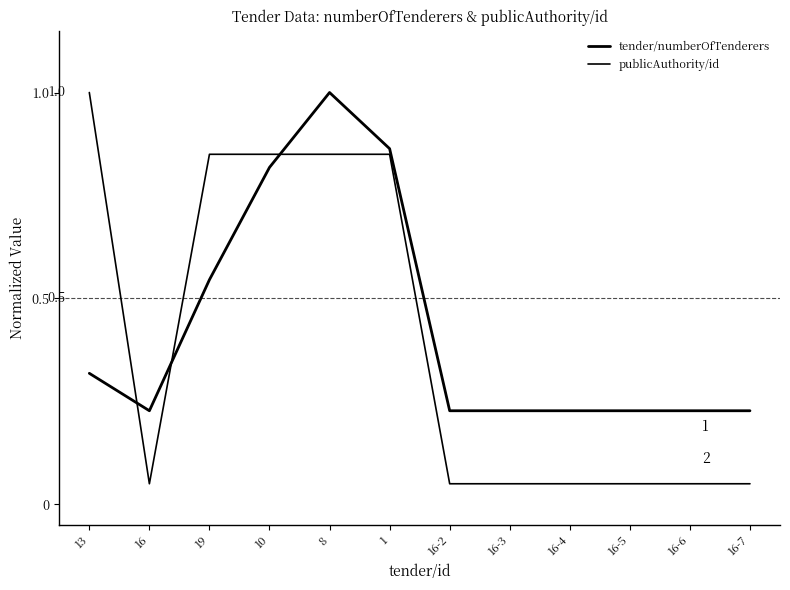

Rank the series by their maximum value, from lowest to highest.

tender/numberOfTenderers, publicAuthority/id